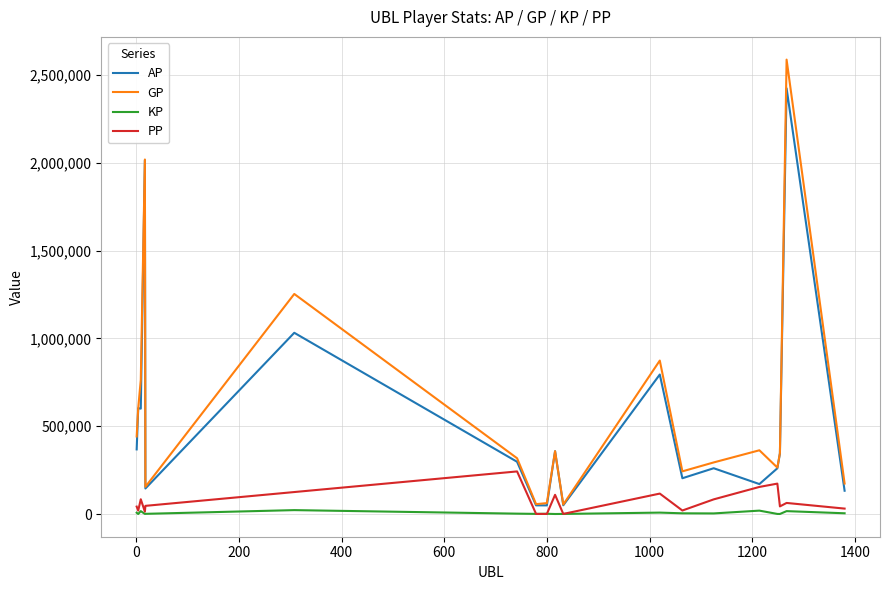

Rank the series by their maximum value, from highest to lowest.

GP, AP, PP, KP